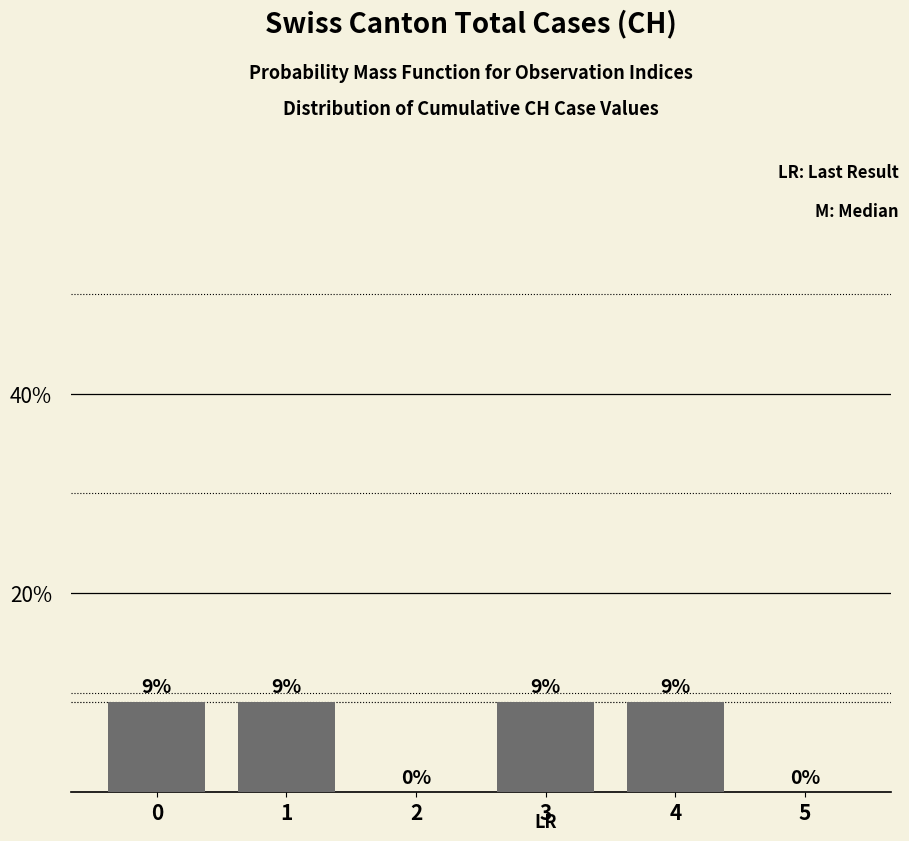

Are the bars horizontal?

No